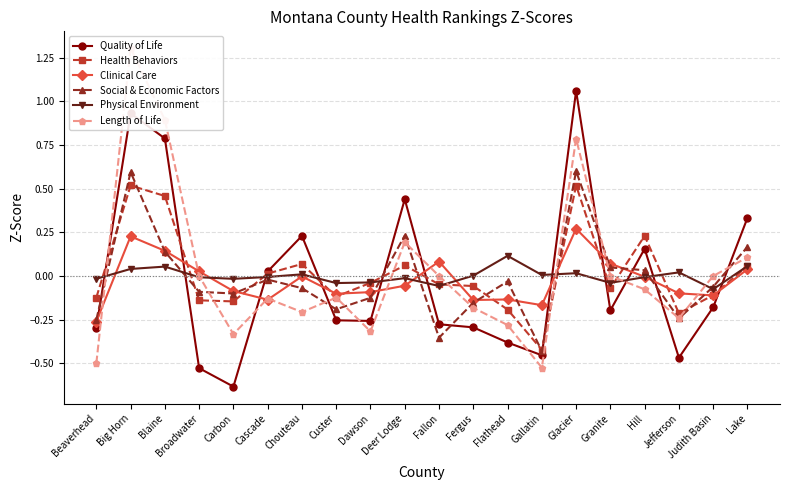

True or false: Clinical Care and Physical Environment cross at least once.

True